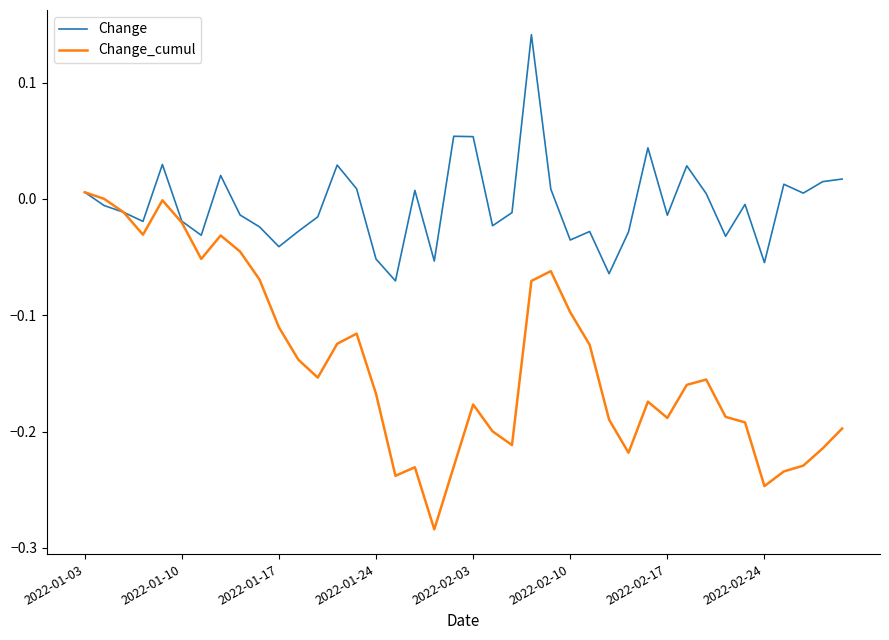

Which series has the widest spread of values?

Change_cumul